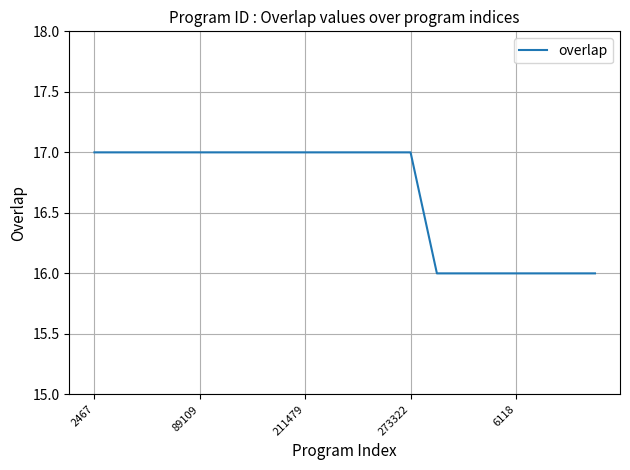

What is the maximum value shown in the chart?

17